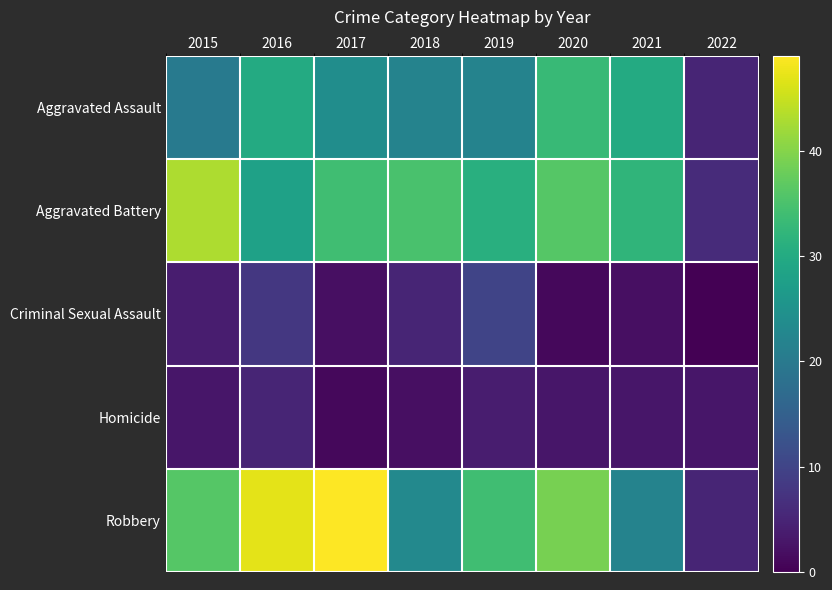

Between 2019 and 2022, which is larger?

2019